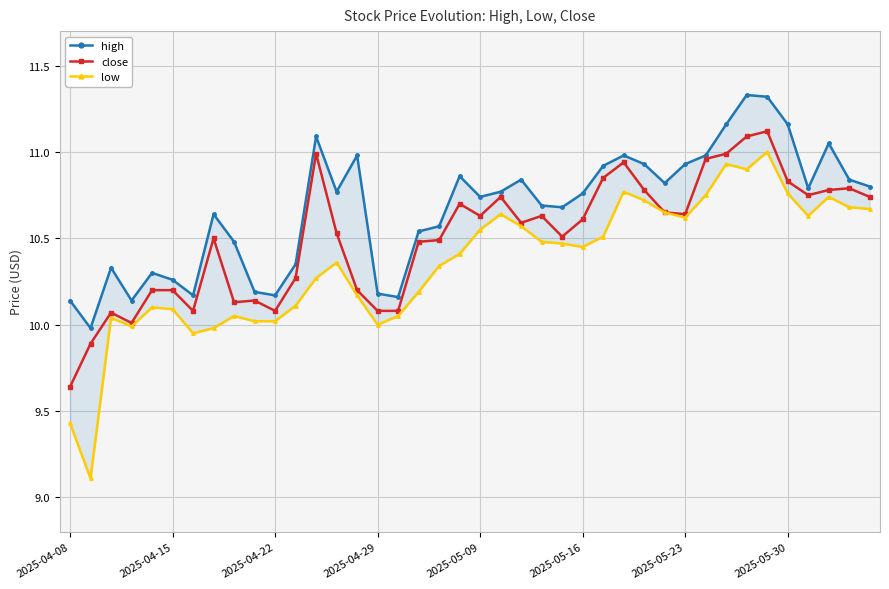

True or false: high and low cross at least once.

False